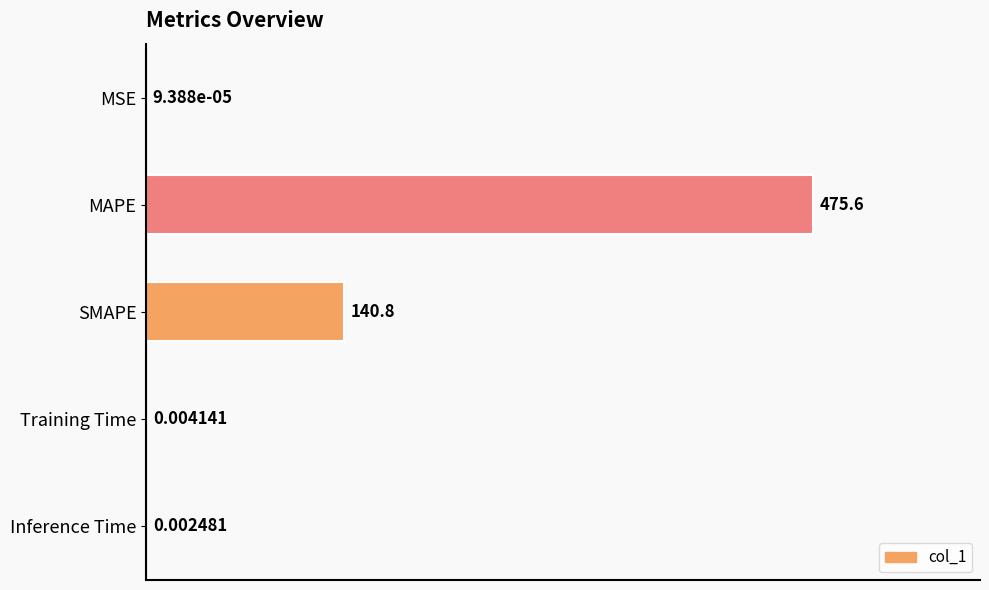

What is the maximum value shown in the chart?

475.6